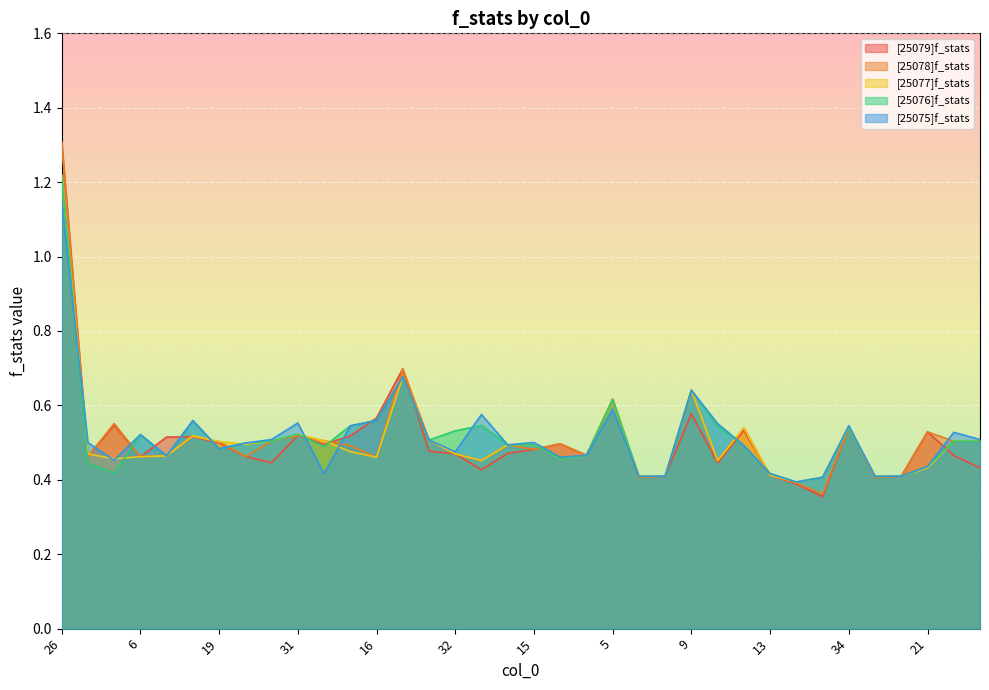

What is the smallest value displayed?

0.4